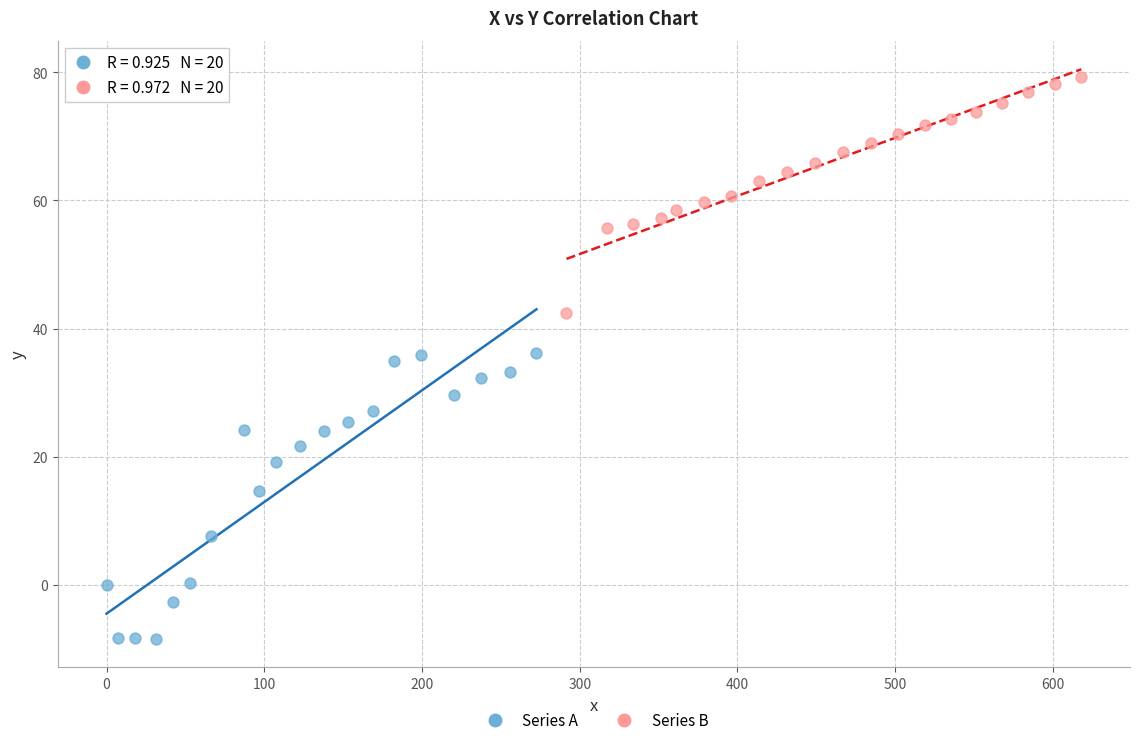

Which series contains the lowest Y value?

Series A